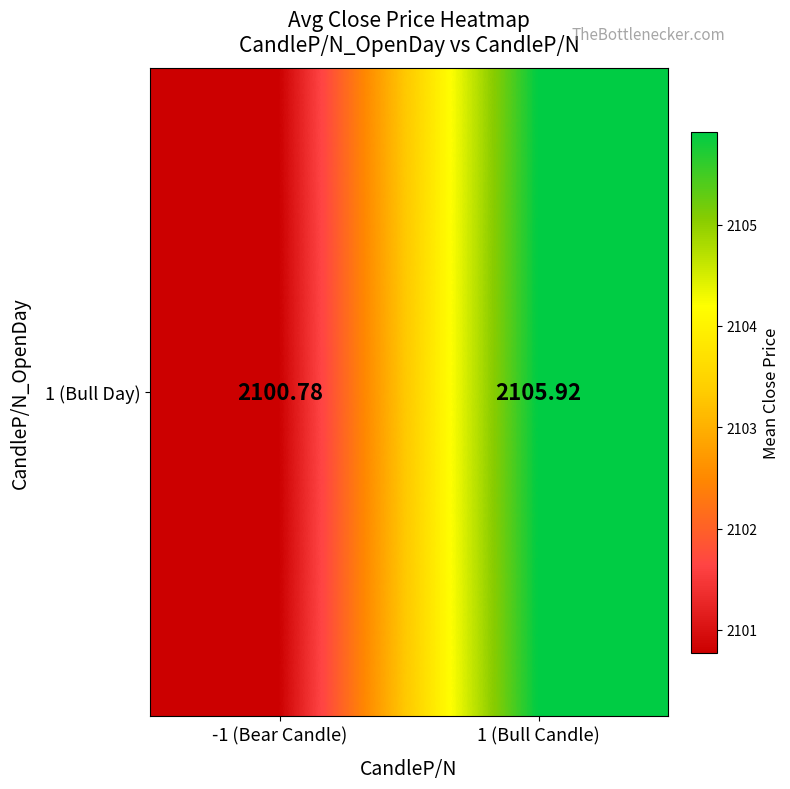

Reading left to right, transcribe all the data shown in this chart.

2100.8	2105.9